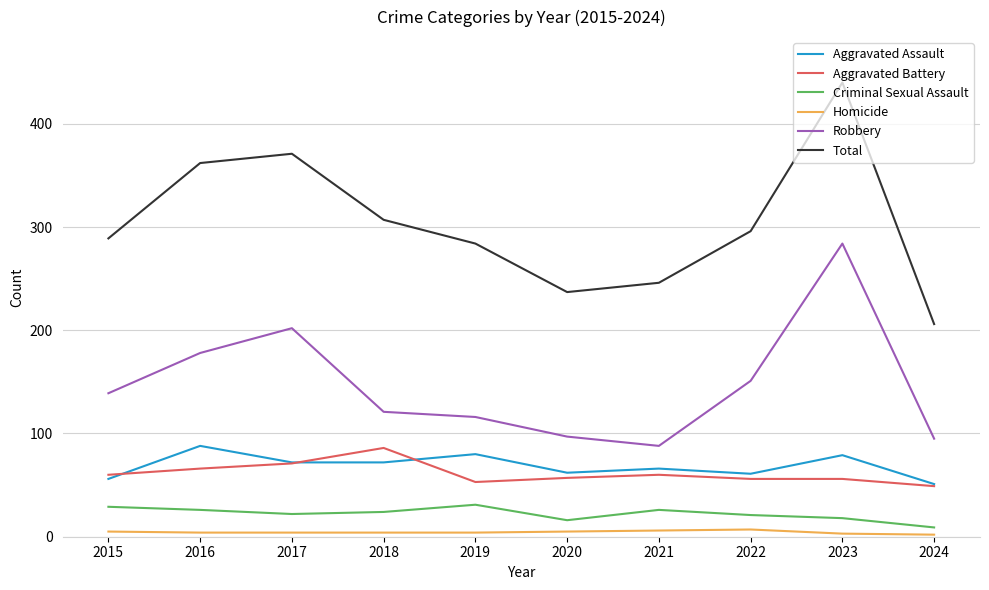

What is the average value of the Robbery series?

147